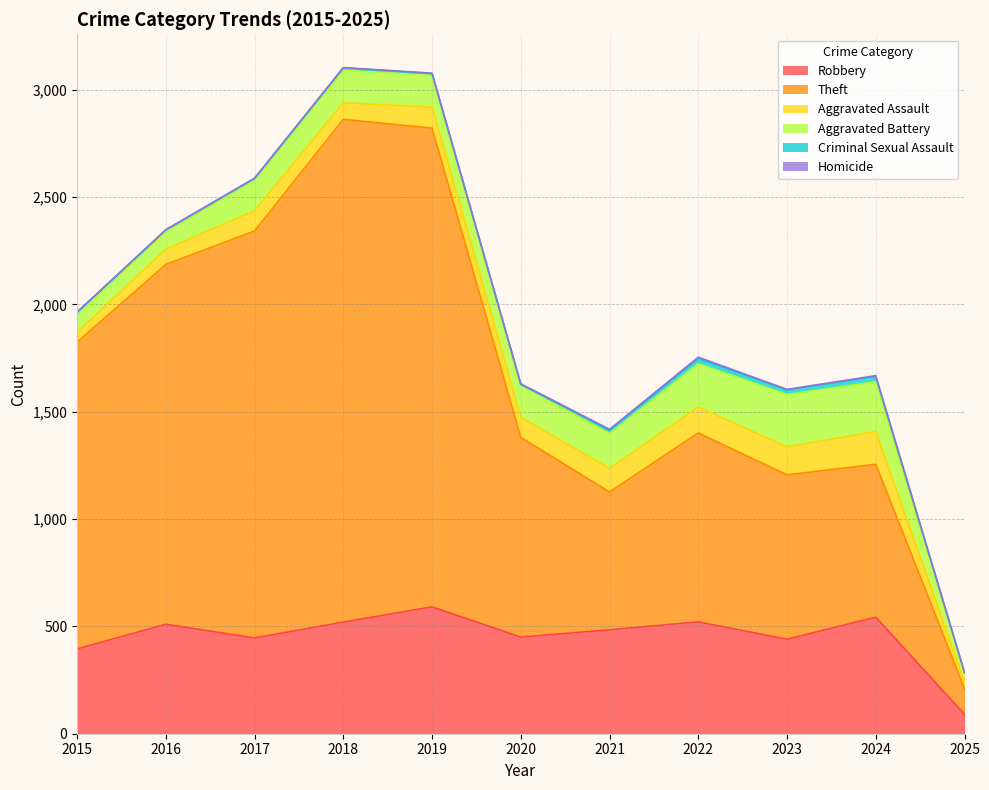

What is the value of the Aggravated Assault point at the 10th from the left?

153